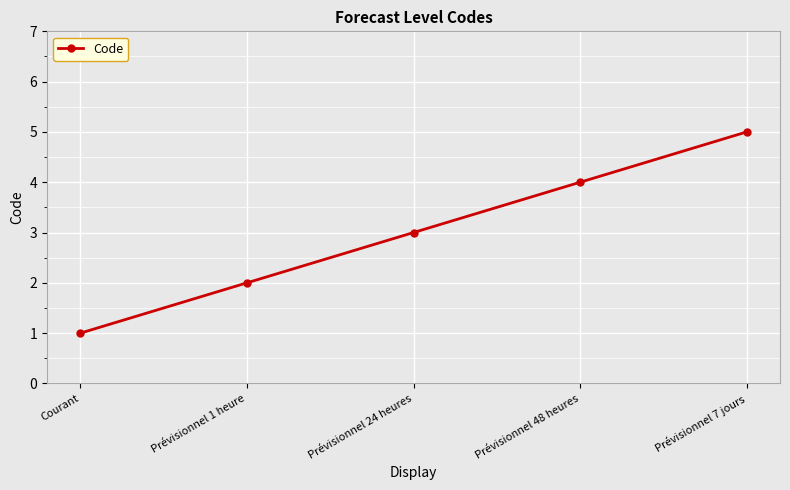

Rank the categories by value from highest to lowest.

Prévisionnel 7 jours, Prévisionnel 48 heures, Prévisionnel 24 heures, Prévisionnel 1 heure, Courant